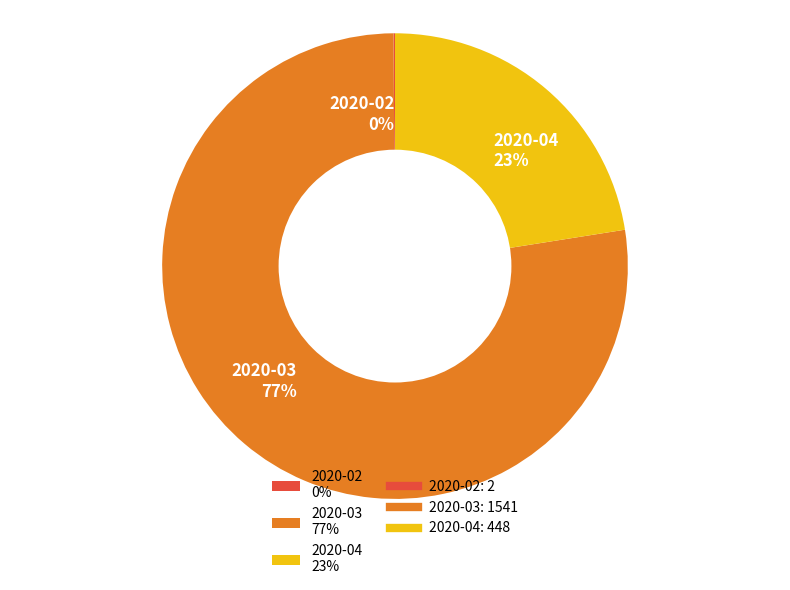

What is the largest slice in the pie chart?

2020-03 77%